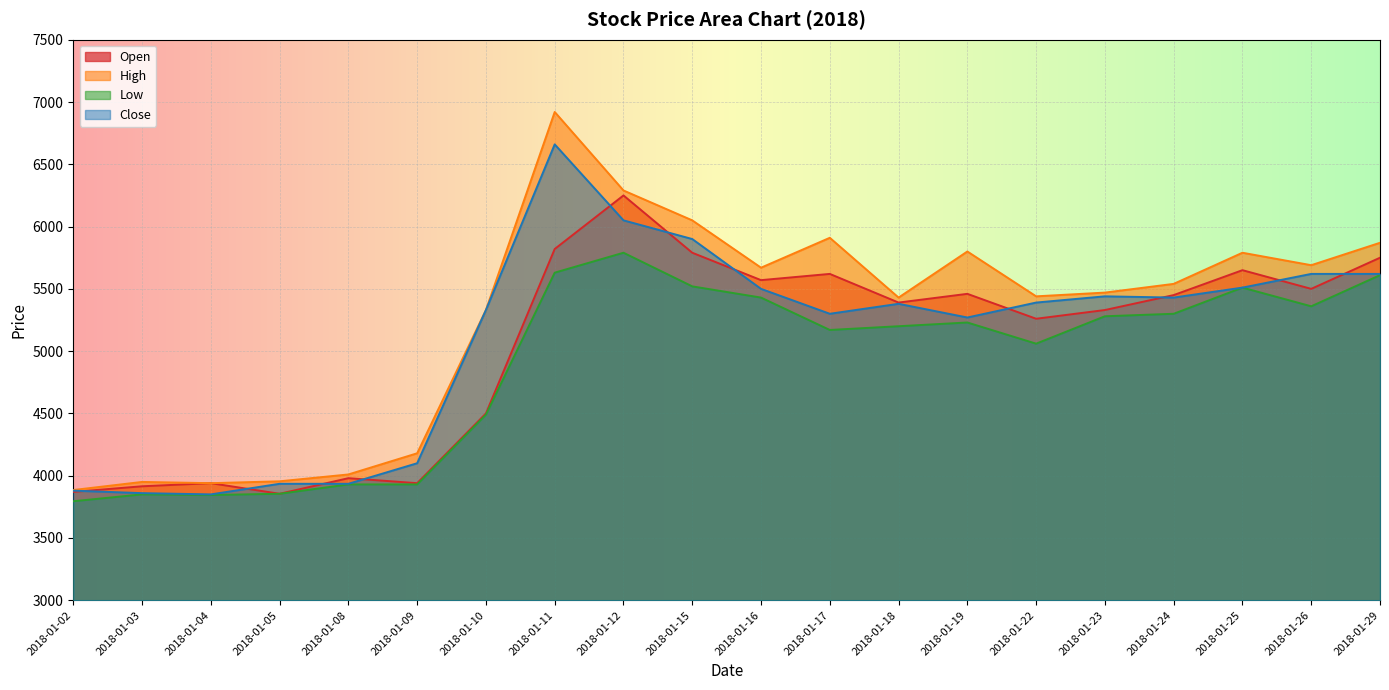

Between 2018-01-12 and 2018-01-23, which series saw the biggest shift?

Open